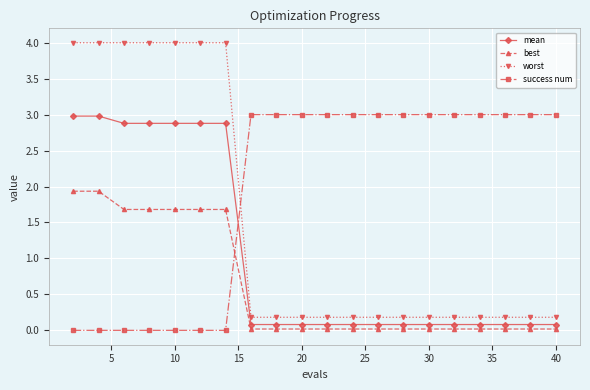

Rank the series by their average value, from highest to lowest.

success num, worst, mean, best